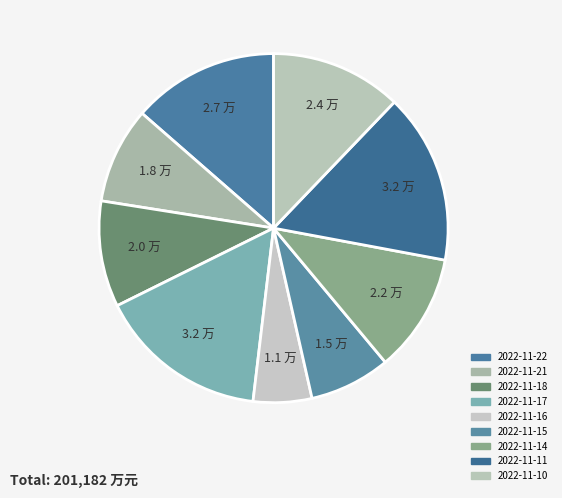

What is the change in value from 2022-11-22 to 2022-11-11?

+4414